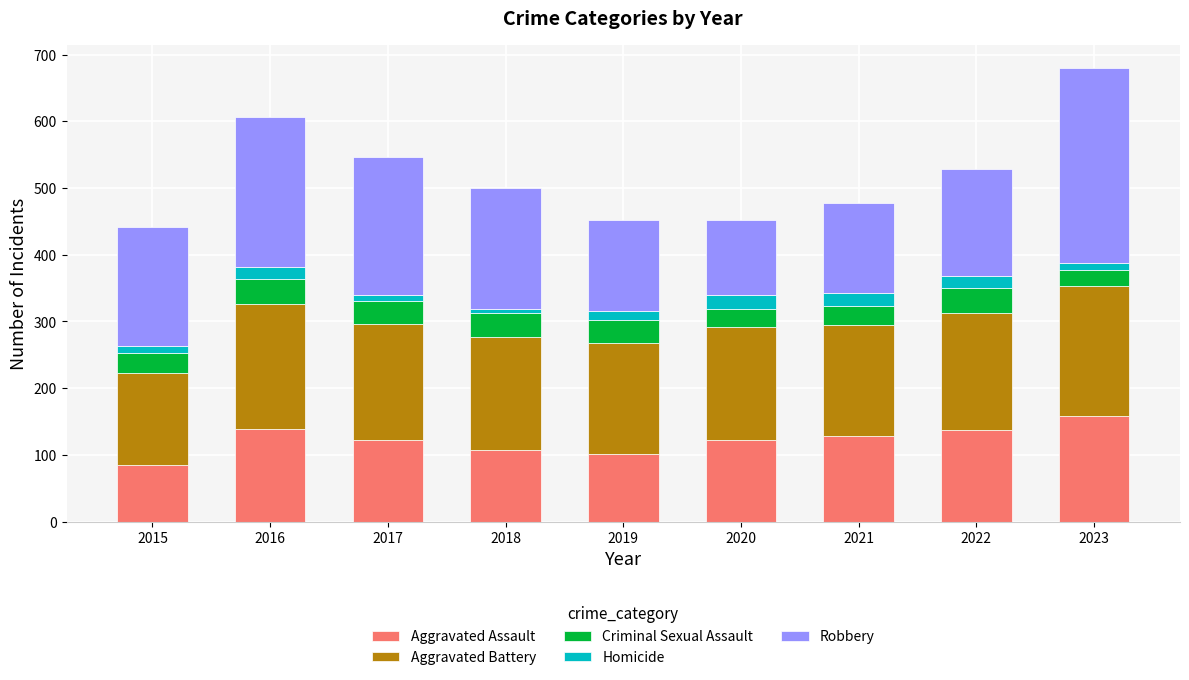

At which label does Aggravated Assault first exceed 123?

2016